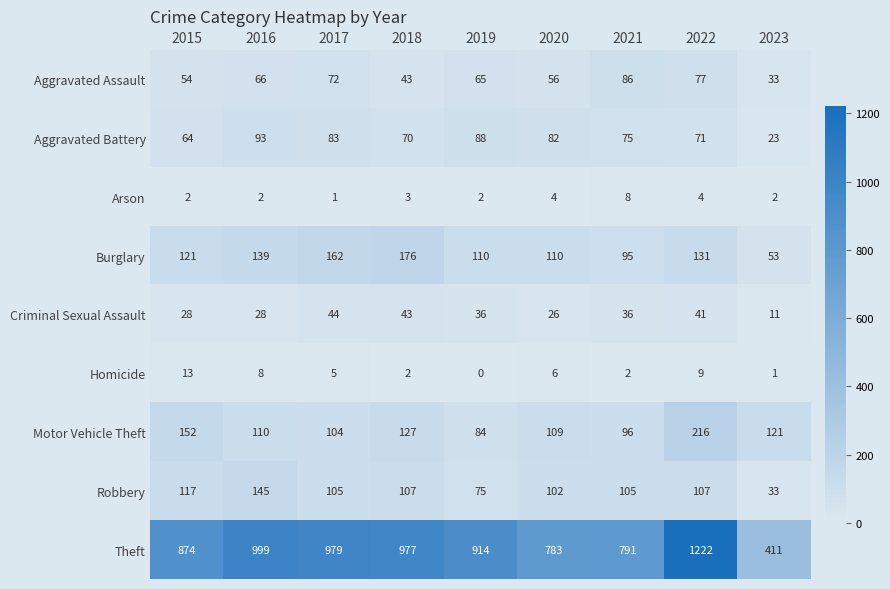

What is the total value across all series at 2021?

1294